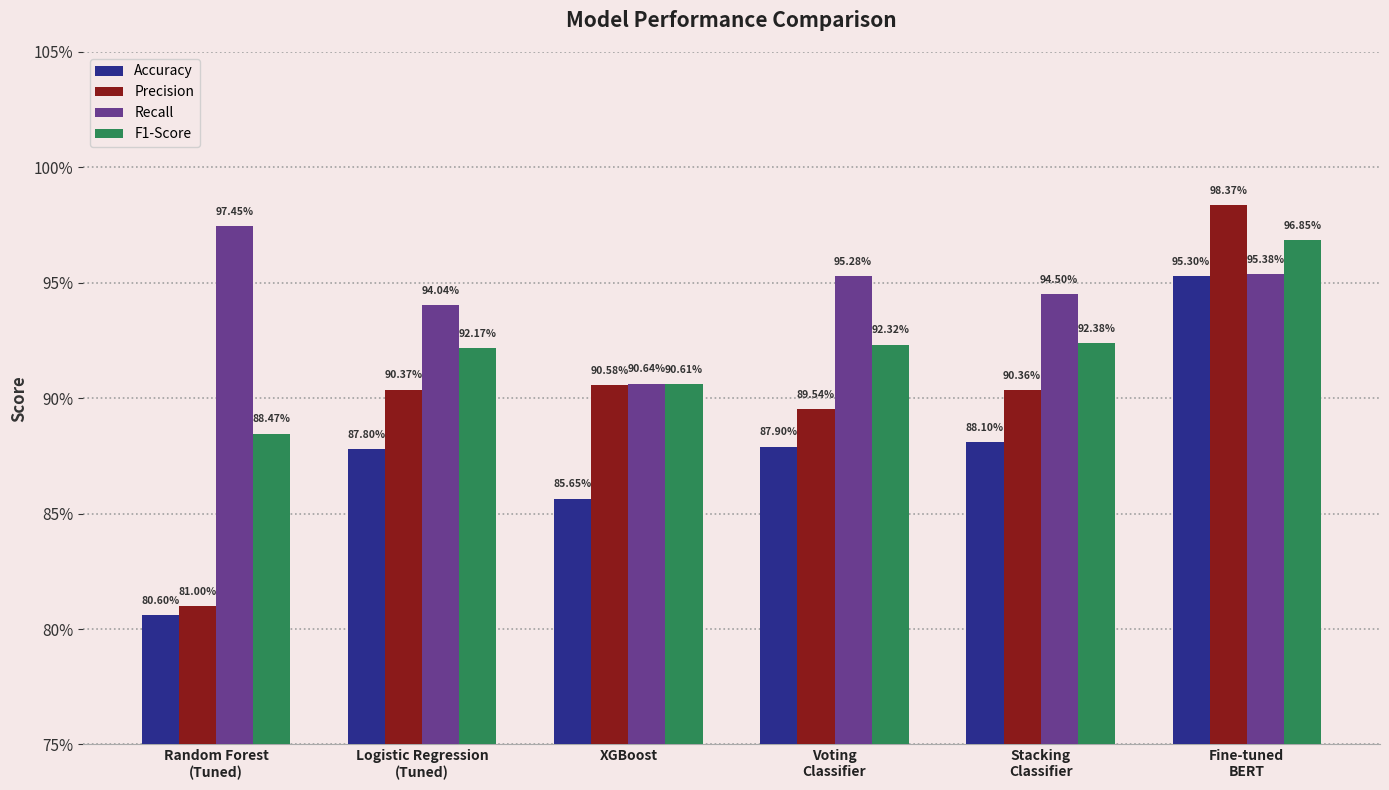

What are all the series names shown in the legend?

Accuracy, Precision, Recall, F1-Score